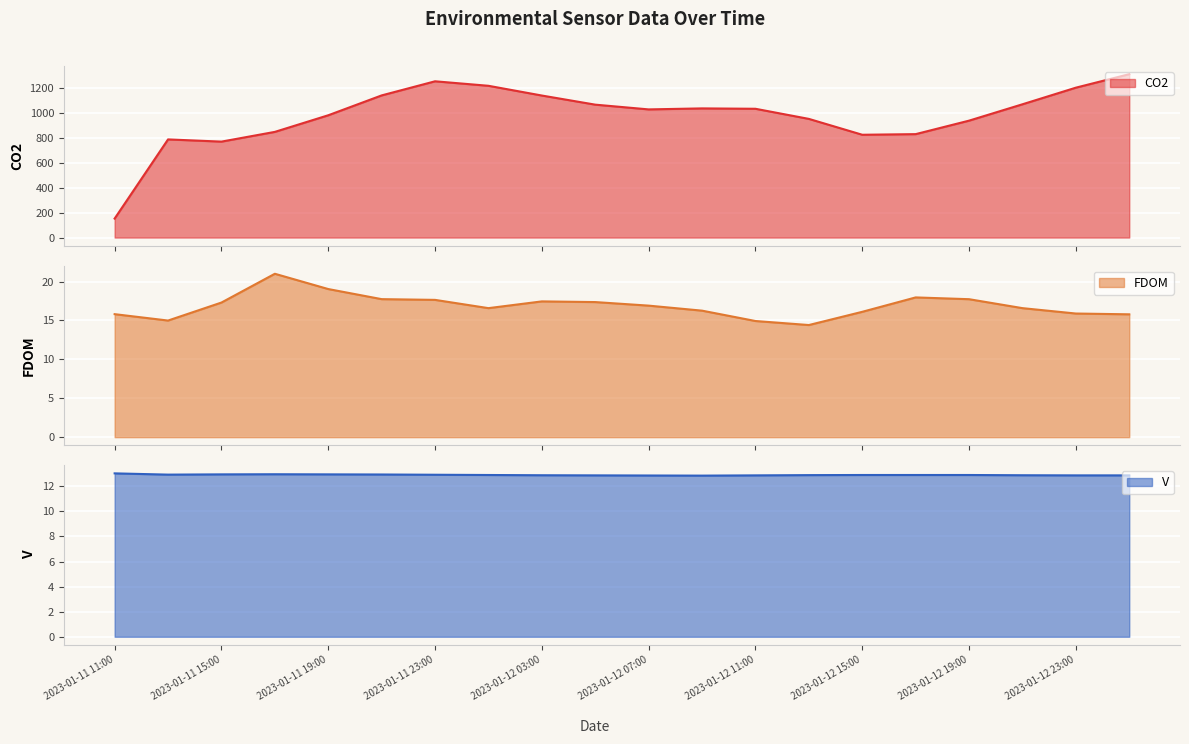

True or false: V and CO2 cross at least once.

False